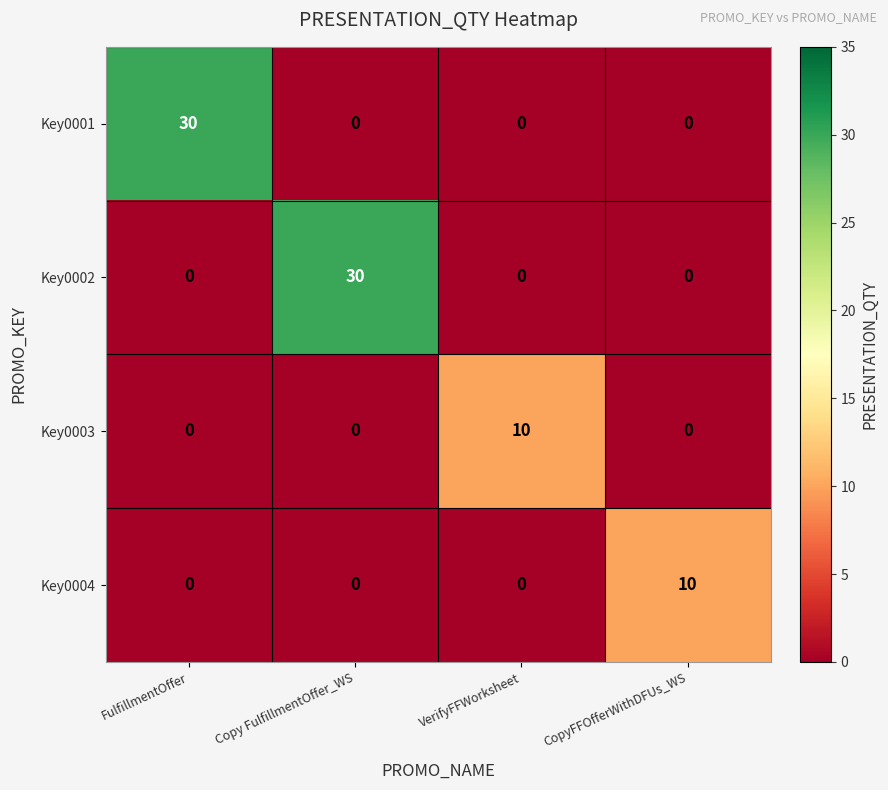

Is the value of Key0003 at VerifyFFWorksheet greater than the value of Key0001 at Copy FulfillmentOffer_WS?

Yes